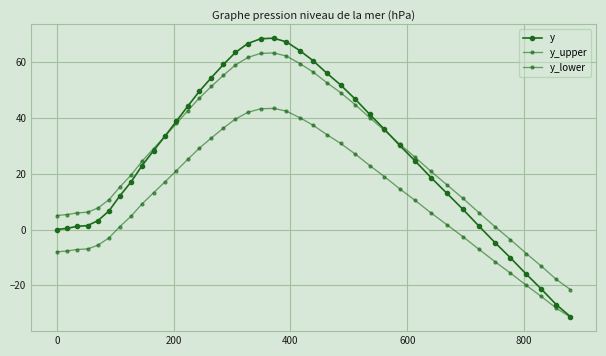

How many data points in y are above 28?

20